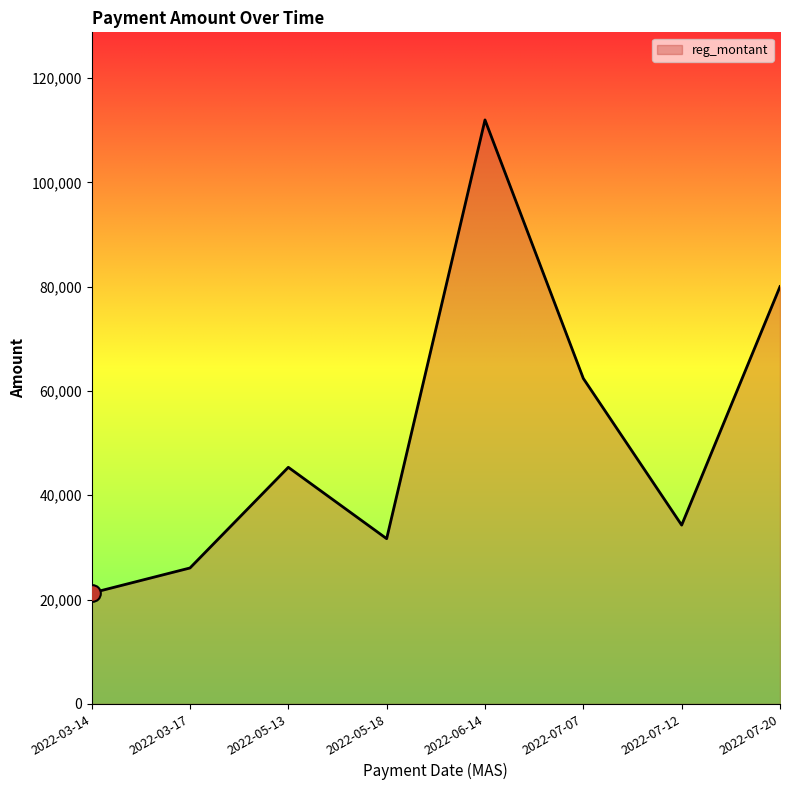

True or false: the data shows 80000.0 at 2022-07-20.

True